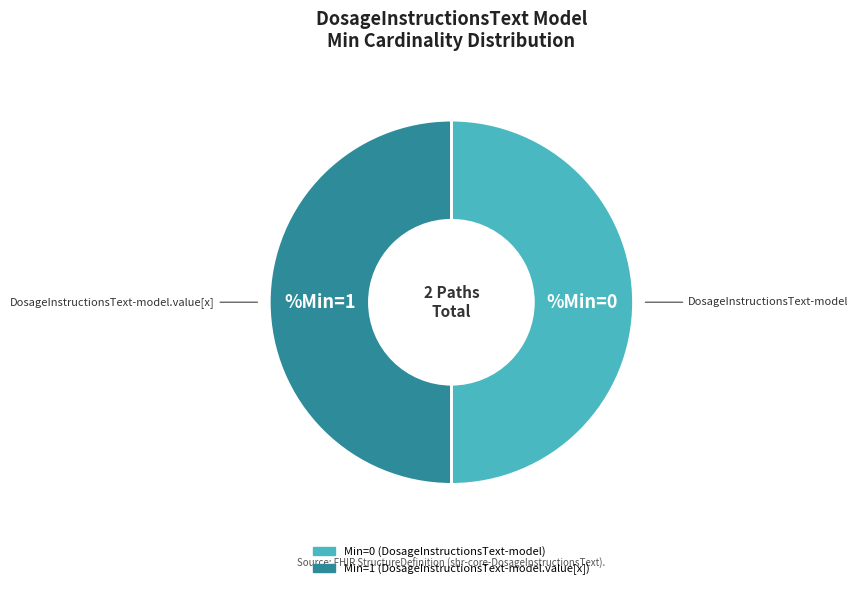

Count the number of slices in the pie.

2